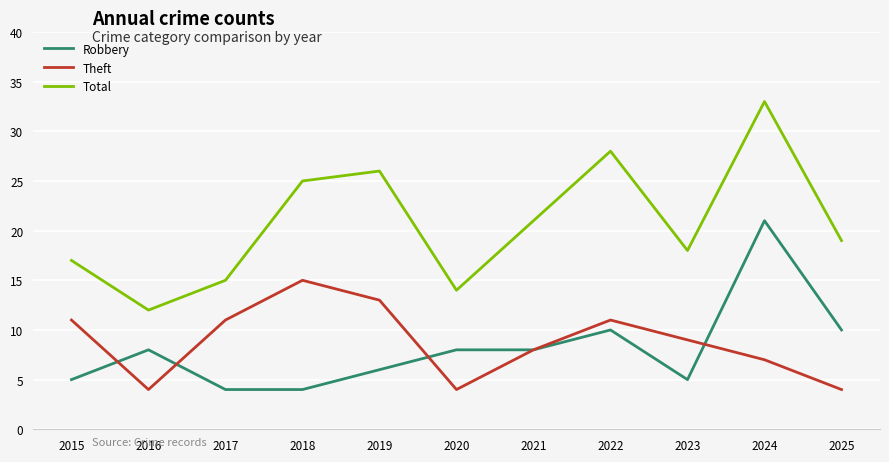

At which category does Total reach its first local peak?

2019